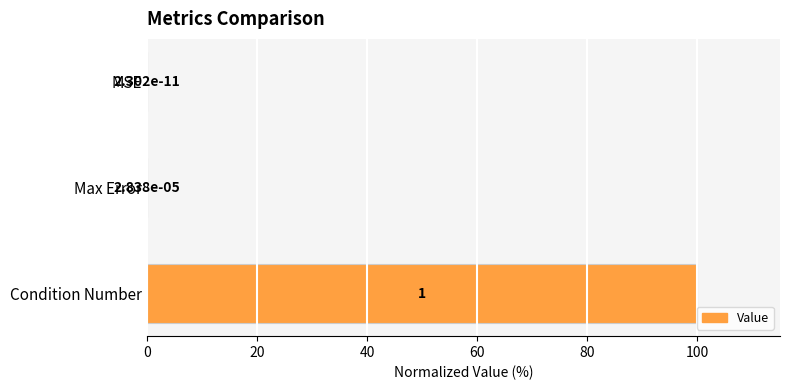

Between Condition Number and MSE, which is larger?

Condition Number